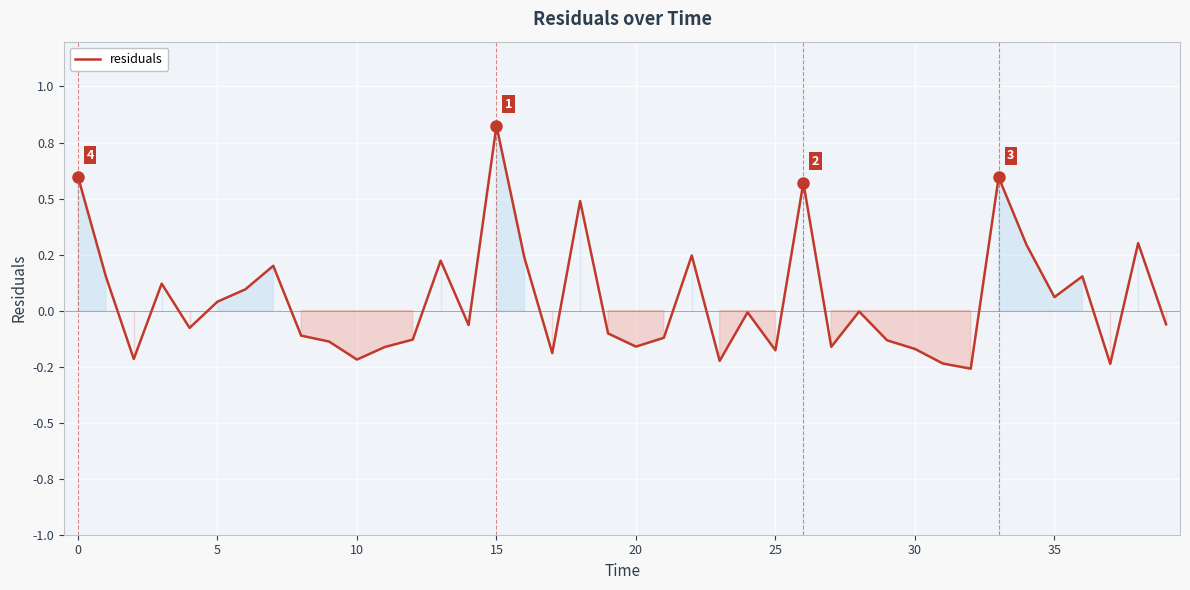

Is this an area chart (filled region under the line)?

Yes